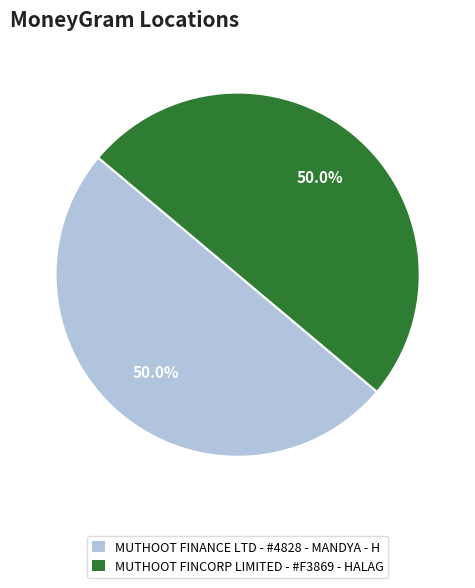

How many slices are in this pie chart?

2